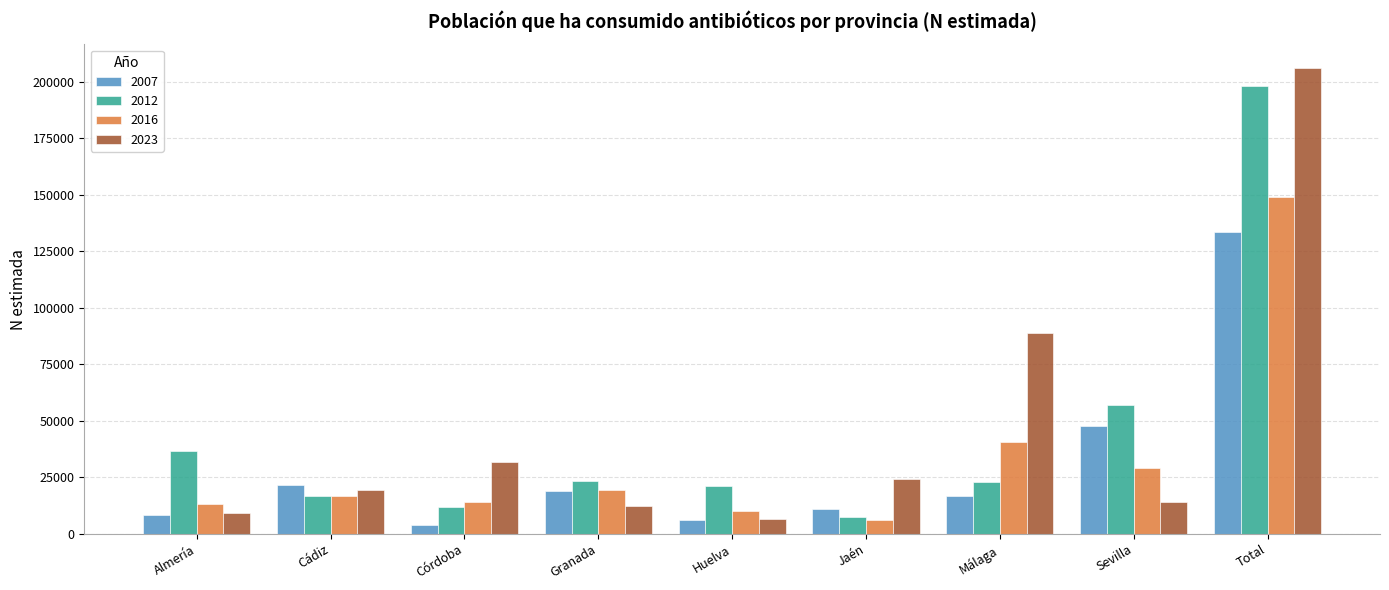

At which category is the sum across all series the highest?

Total